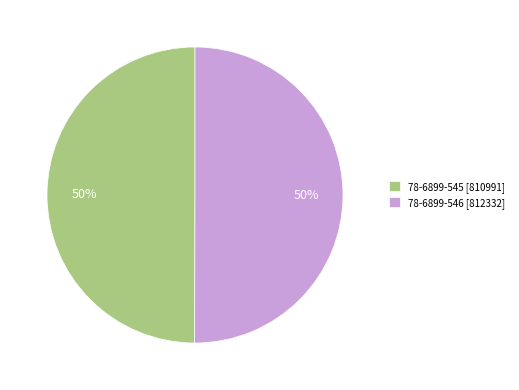

Is it true that 78-6899-545 is 50% of the pie?

True